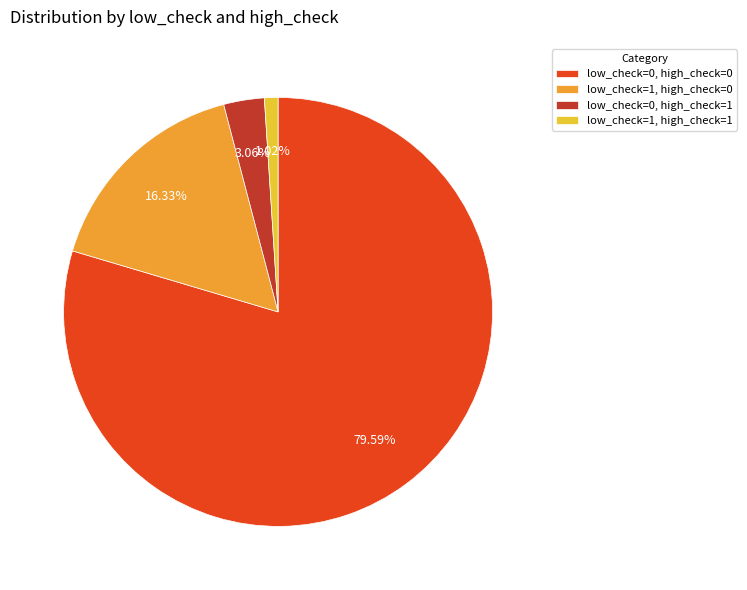

Between low_check=1, high_check=0 and low_check=1, high_check=1, which is larger?

low_check=1, high_check=0